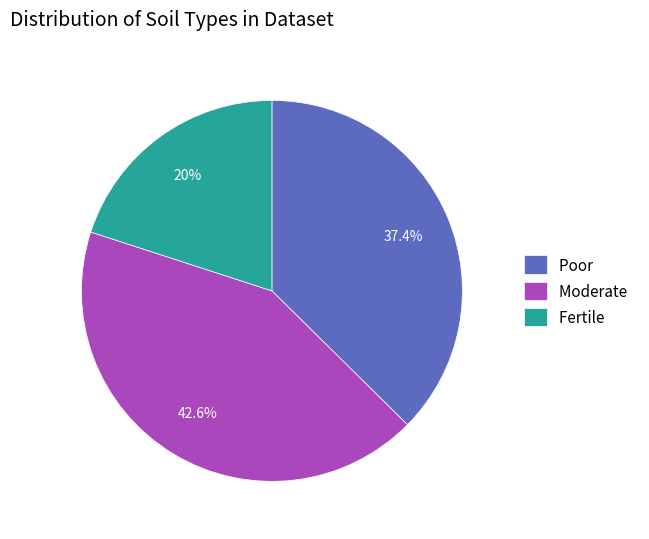

How many slices are in this pie chart?

3